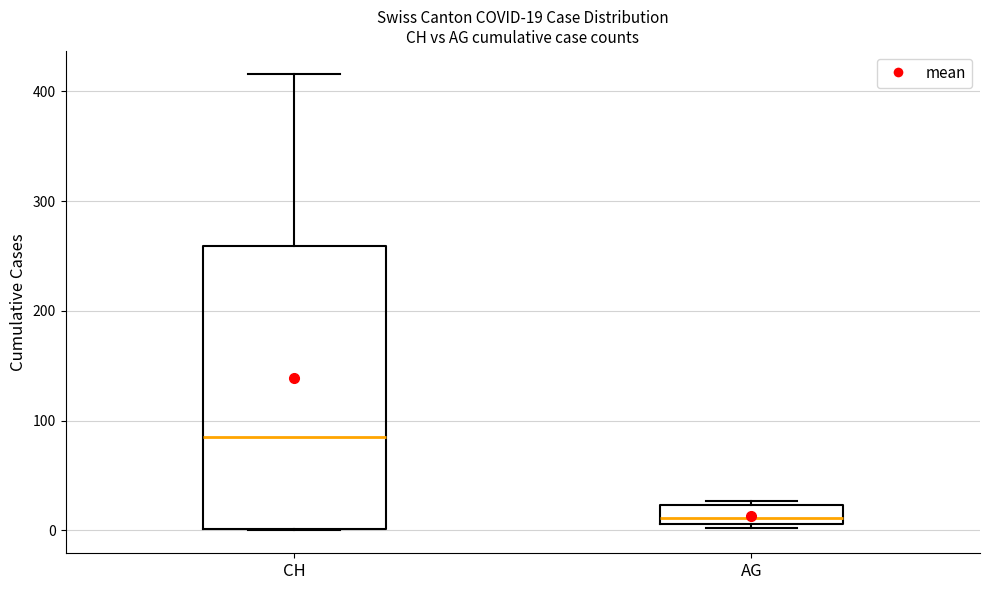

Comparing the boxes themselves (not the whiskers), which one is the tallest?

CH